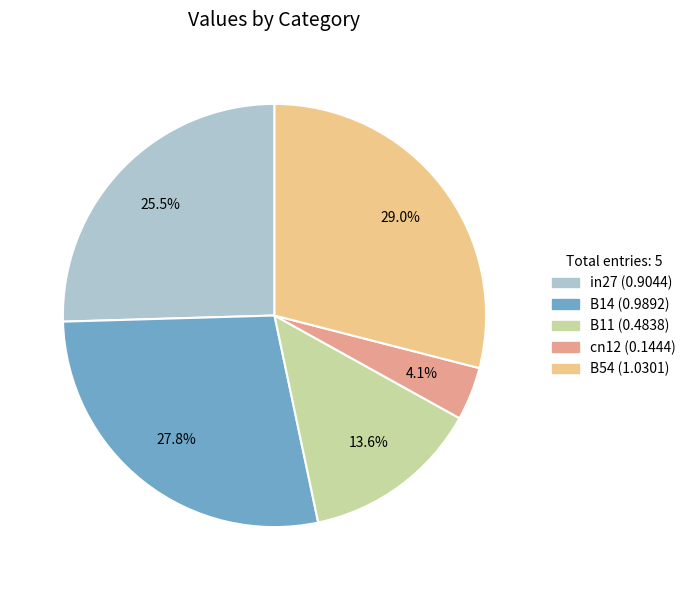

How many slices are in this pie chart?

5